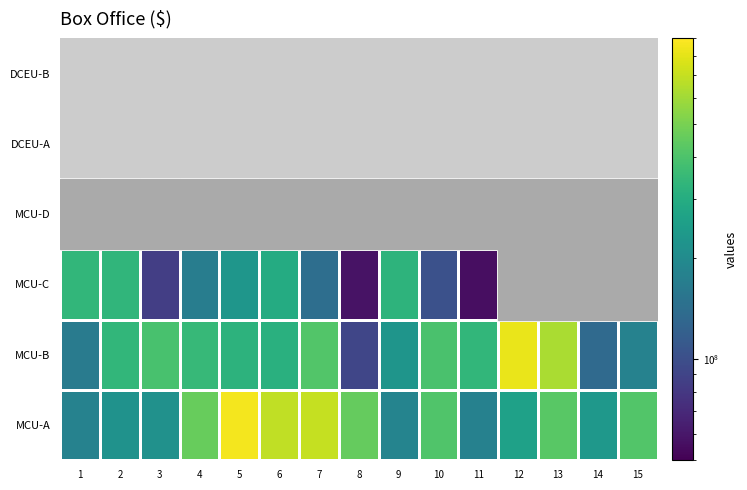

List the labels in order of MCU-A value, smallest first.

11, 1, 9, 3, 2, 14, 12, 10, 15, 13, 8, 4, 6, 7, 5